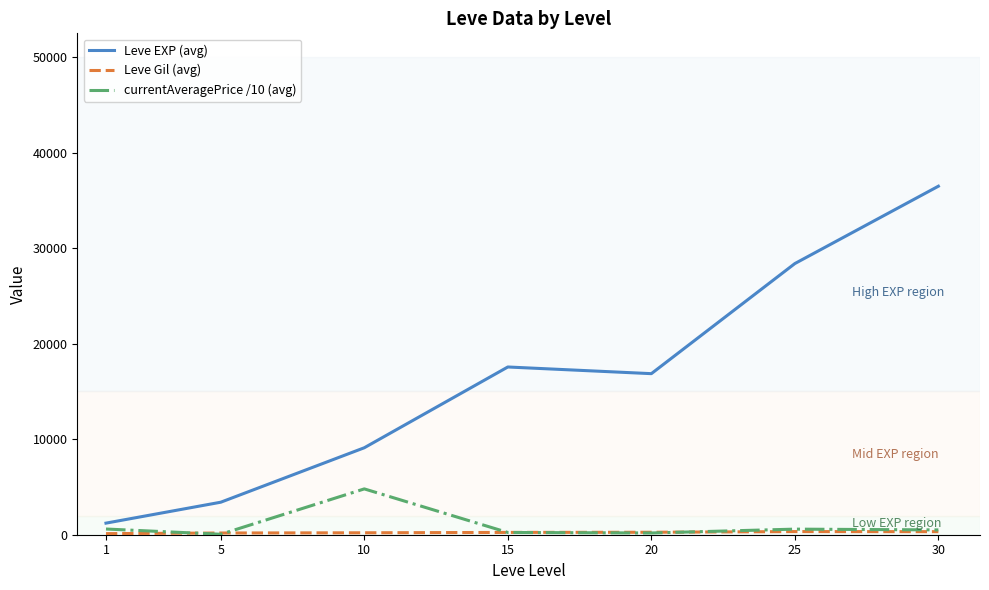

Where does the Leve EXP (avg) series first go above 16865?

15